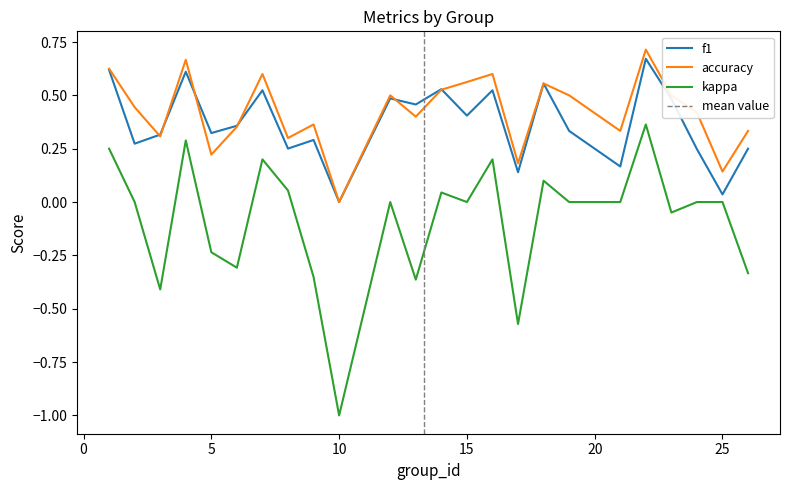

What is the smallest value displayed?

-1.0